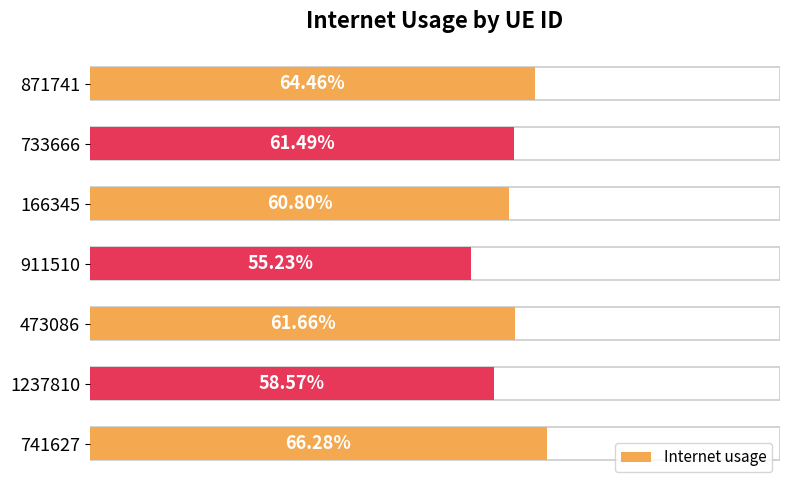

Are the bars horizontal?

Yes